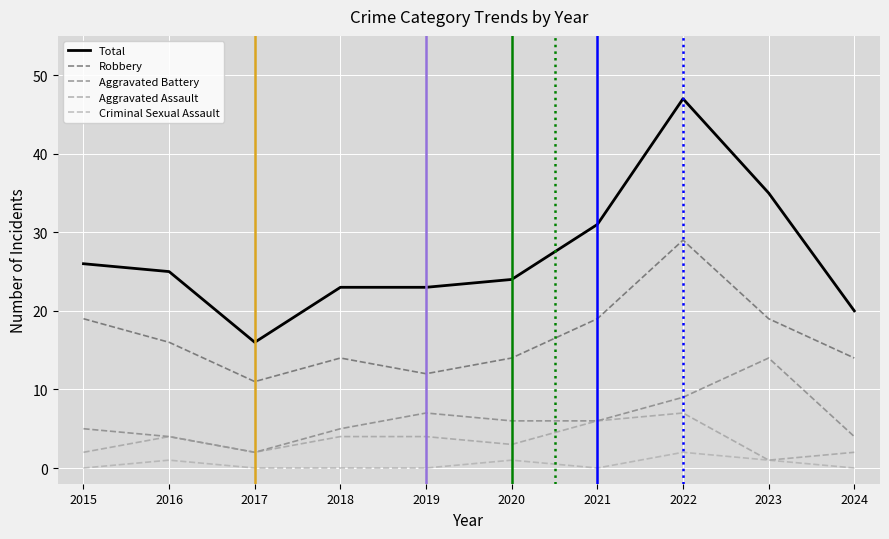

In Total, how many points are lower than both neighbors (excluding endpoints)?

1